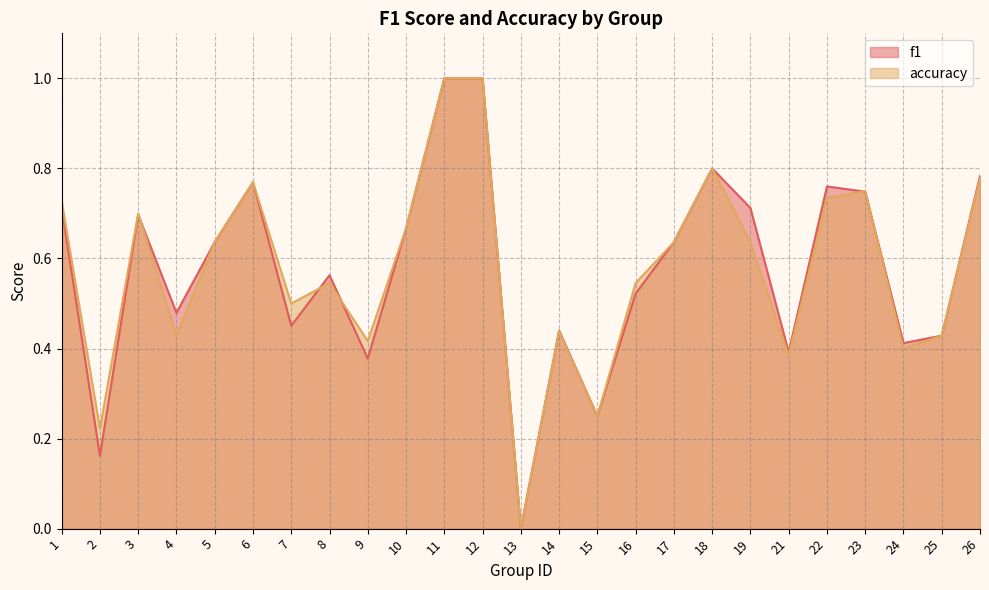

What is the difference between the maximum and minimum values in the f1 series?

1.0